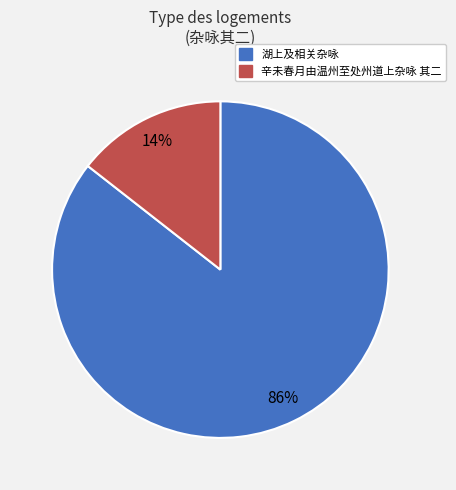

To the nearest percent, what is the average slice percentage?

50%